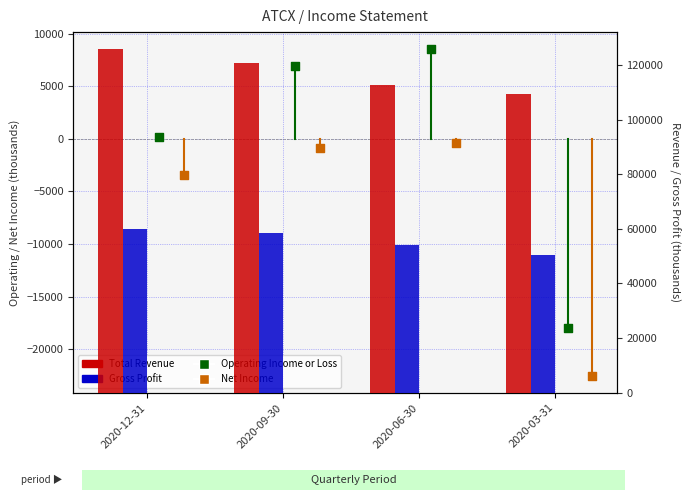

Which series has the widest spread of Y values?

Operating Income or Loss